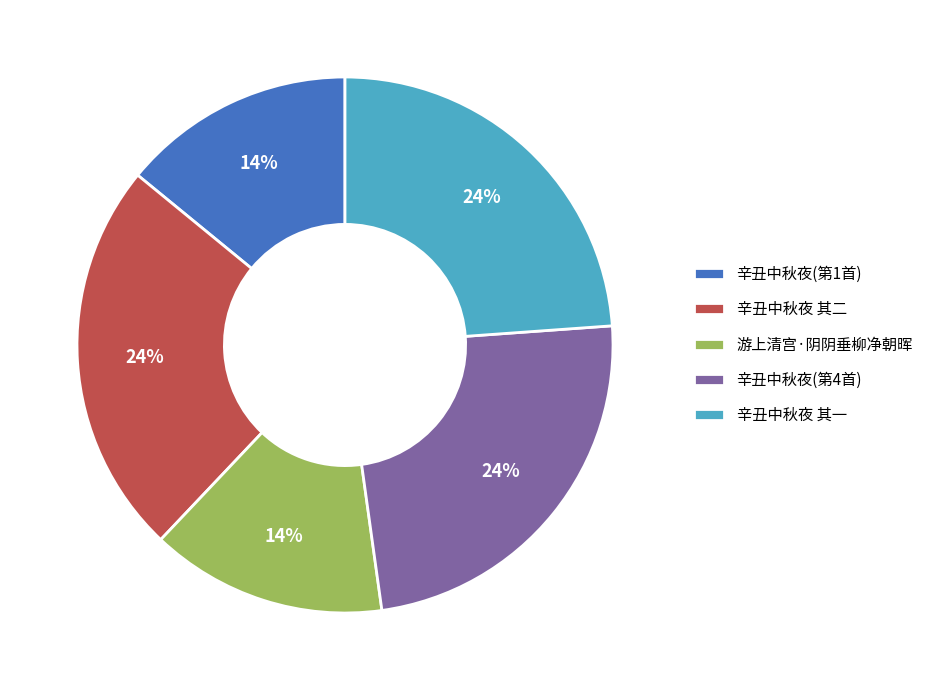

Approximately how many times larger is the value at 辛丑中秋夜 其一 compared to 辛丑中秋夜(第4首)?

1.0